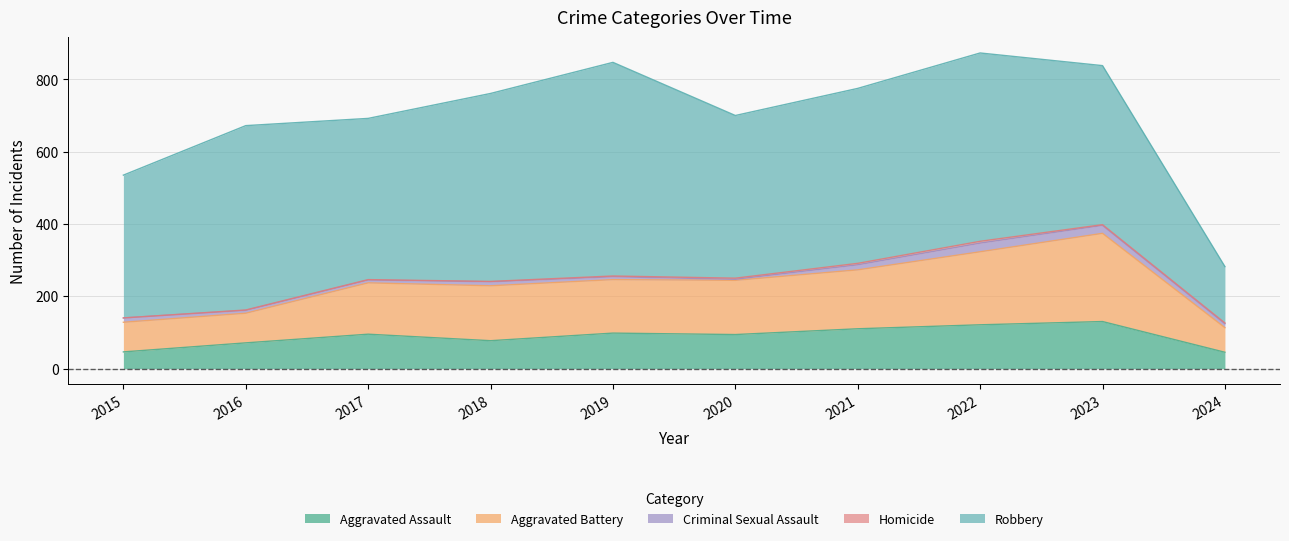

Which category has the lowest value in the Homicide series?

2015